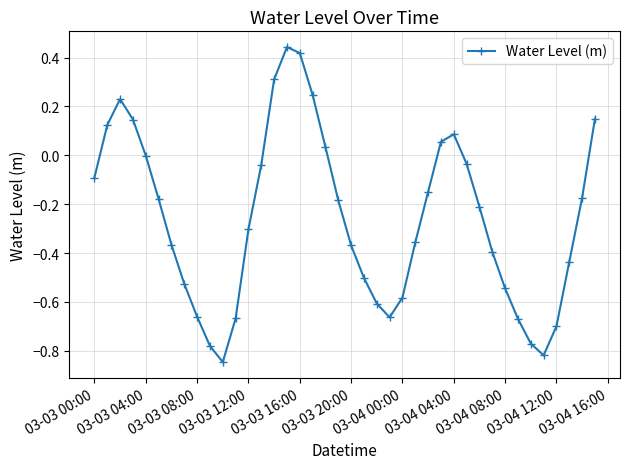

What is the average value?

-0.3